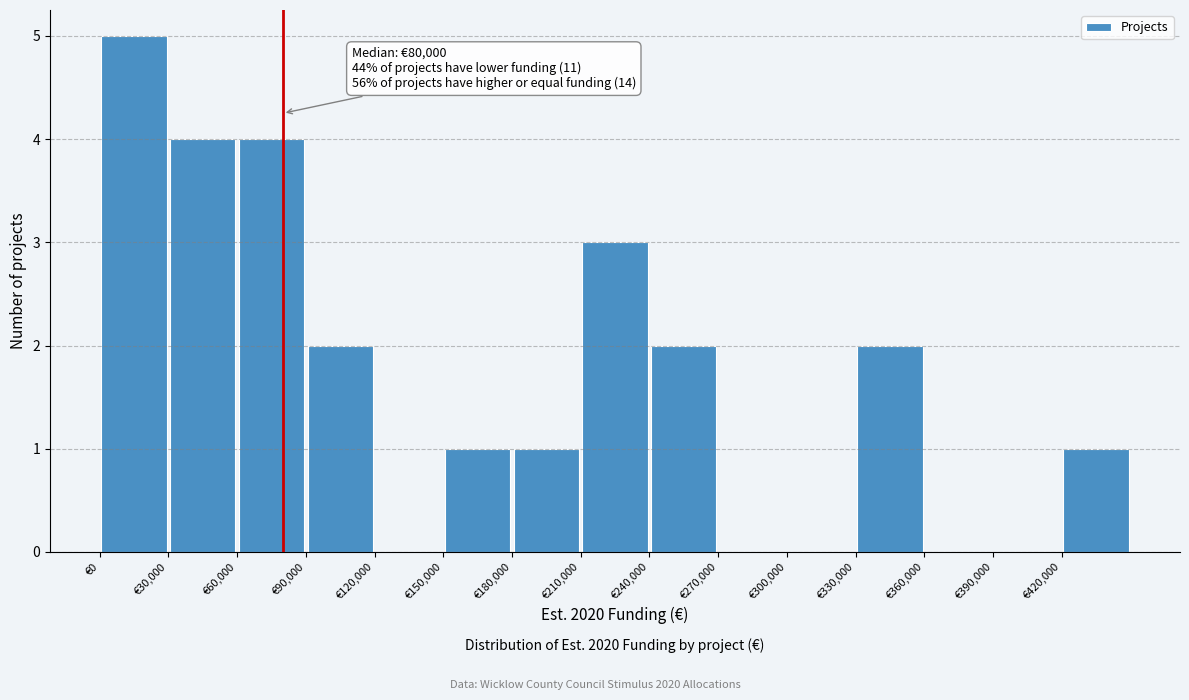

Over which range of the x-axis is the bar tallest?

0 to 30000